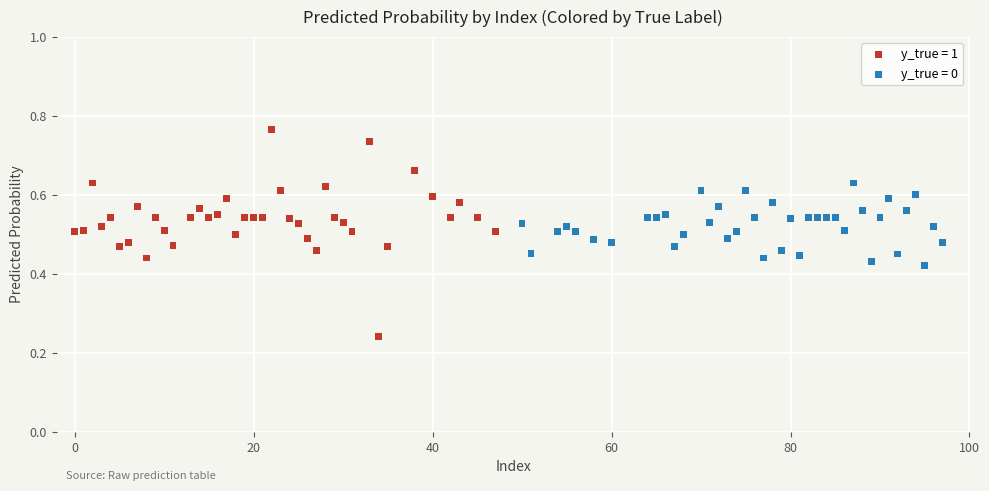

Which series has the widest spread of Y values?

y_true = 1